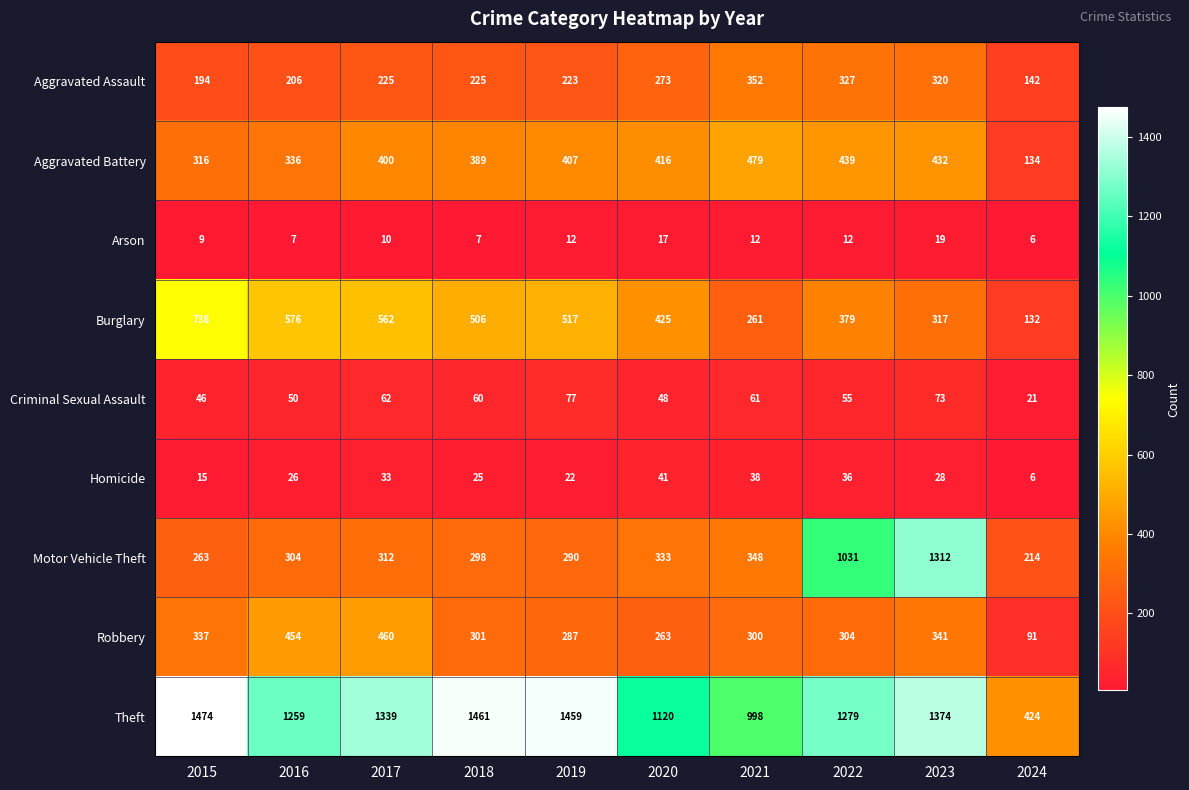

What is the difference between the Criminal Sexual Assault values at 2021 and 2015?

15